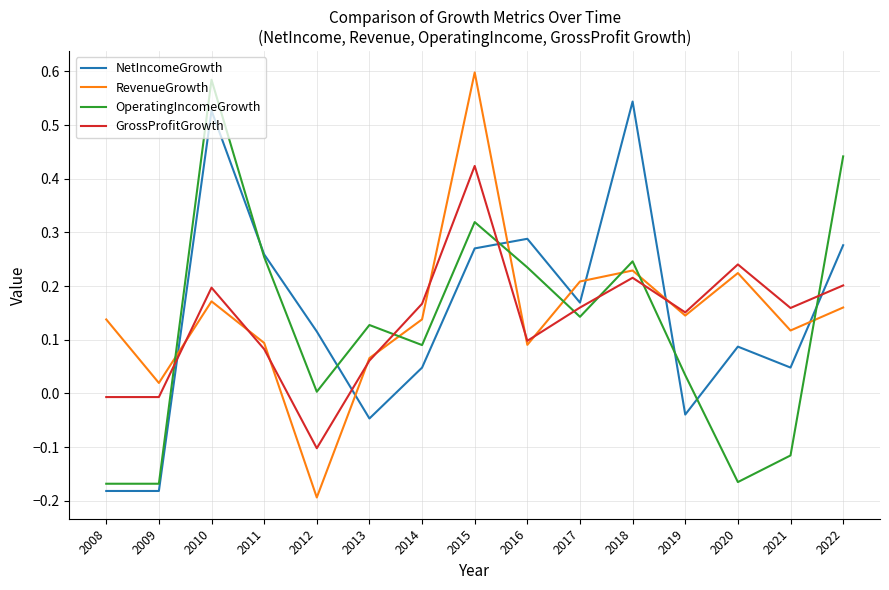

At which category is the sum across all series the highest?

2015